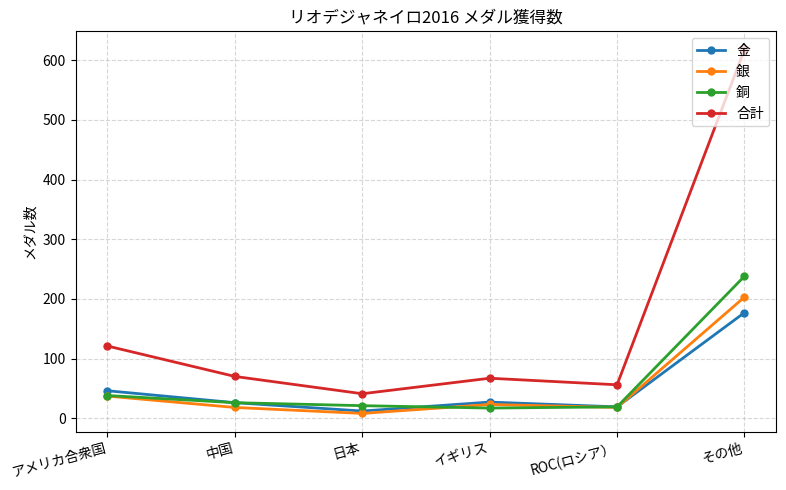

What is the label of the 5th point from the right?

中国